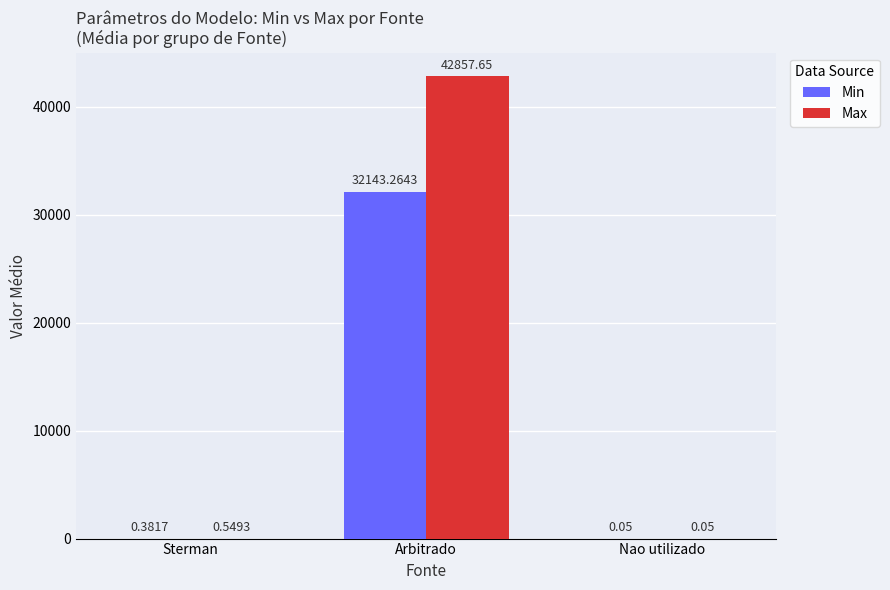

At which category is the sum across all series the highest?

Arbitrado